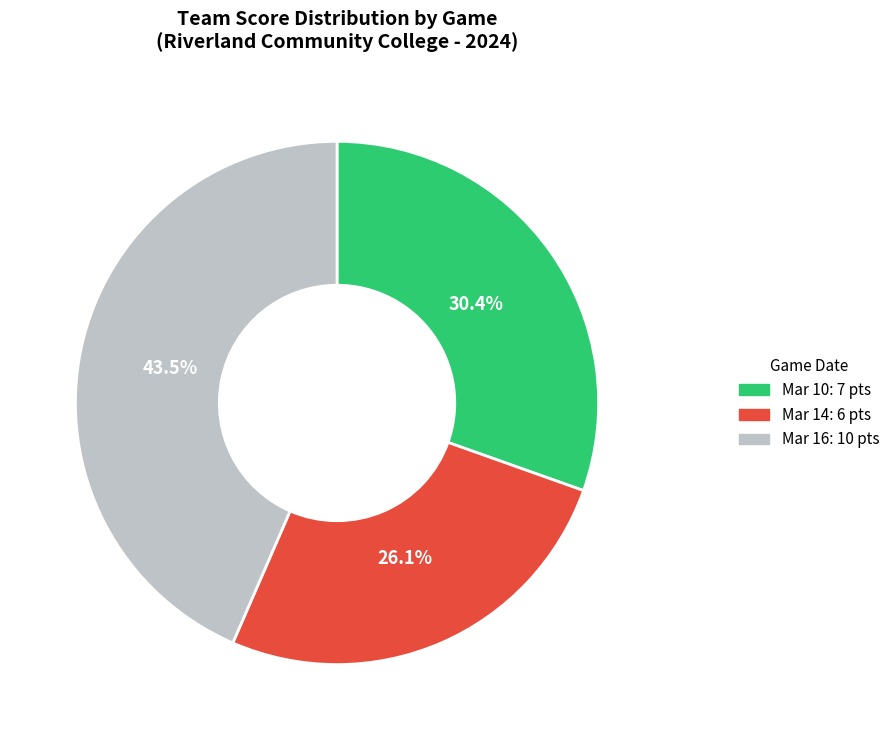

Is Mar 10 the majority of the pie?

No